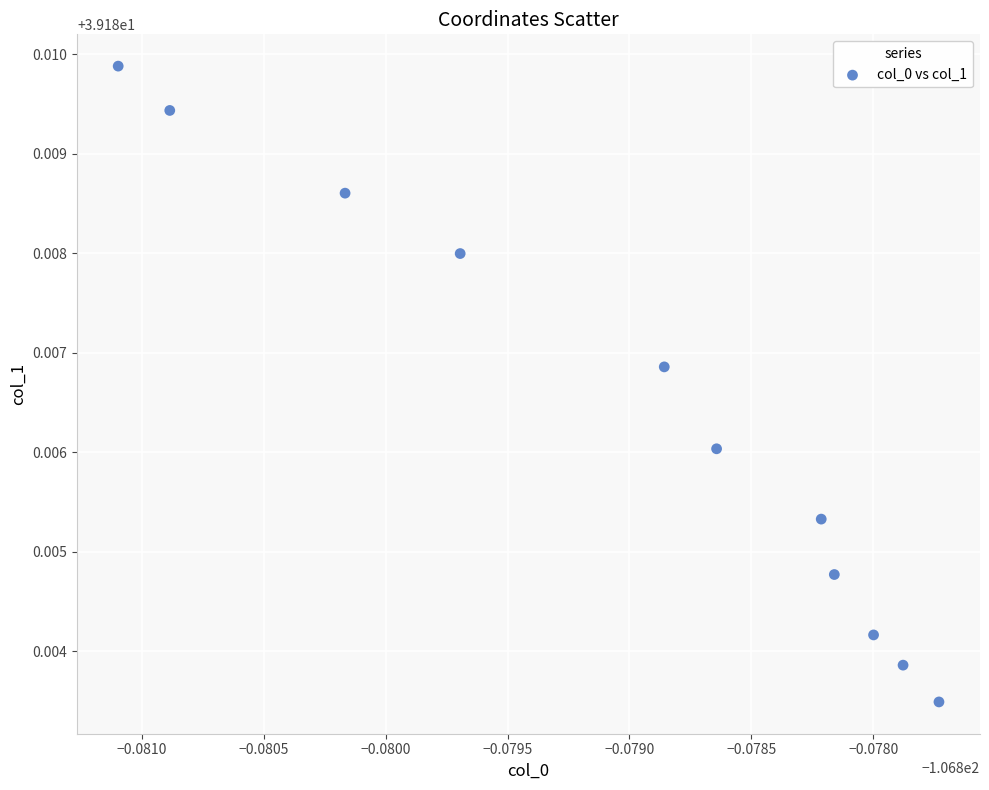

What is the average X value?

-106.9